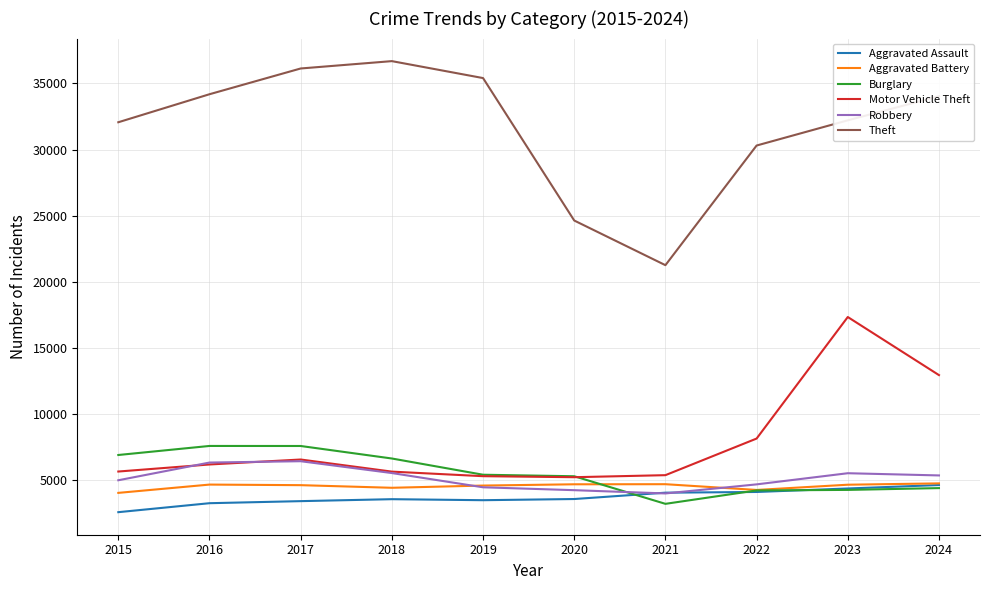

What is the difference between the Motor Vehicle Theft values at 2023 and 2015?

11683